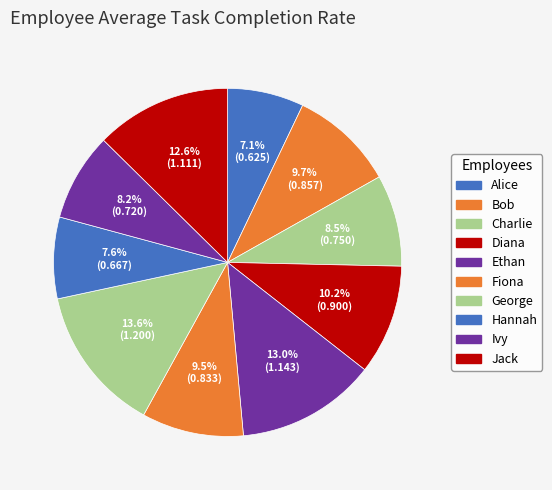

Approximately how many times larger is the value at Bob compared to Ethan?

0.8